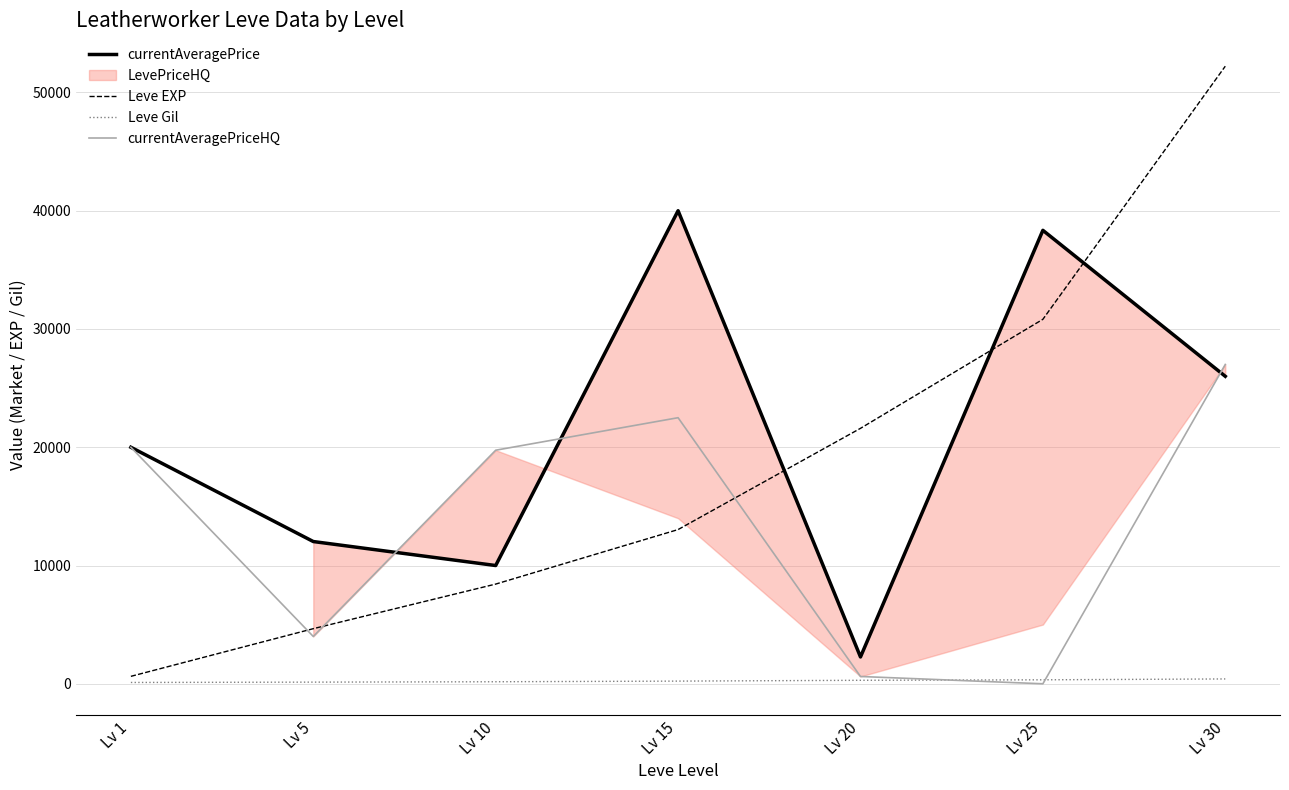

How many categories are shown in the chart?

7